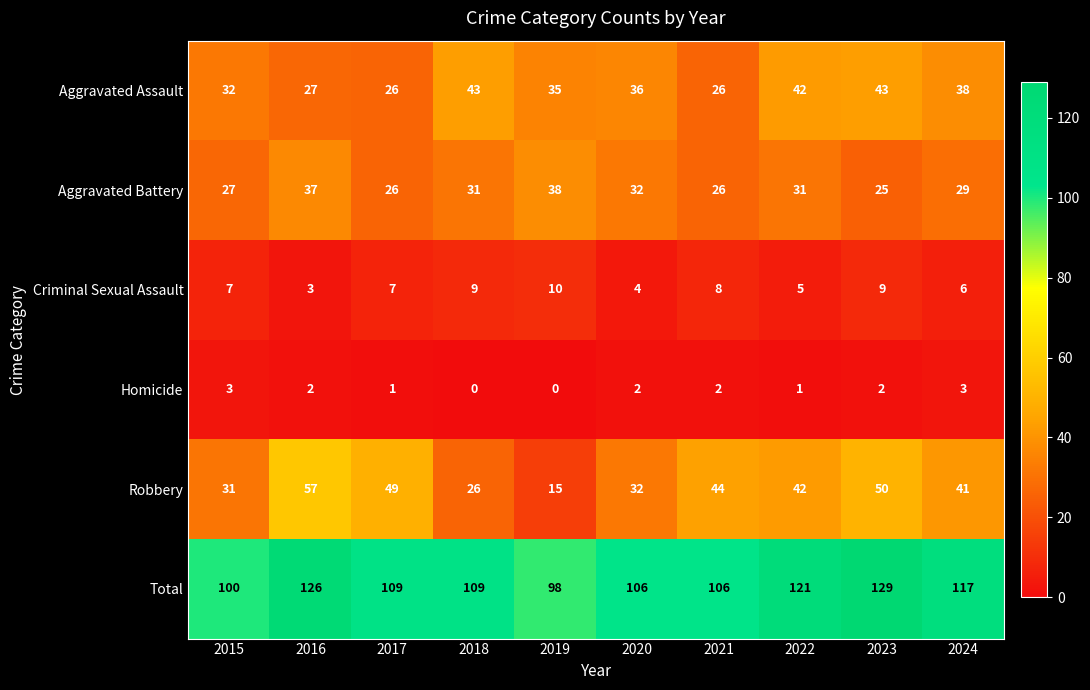

At how many categories does at least one series exceed 96?

10